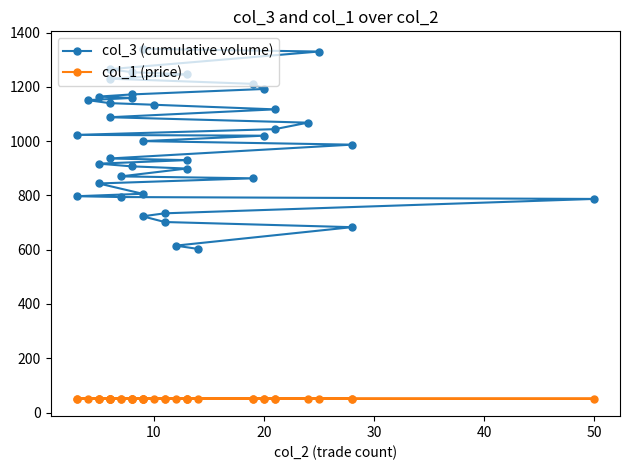

True or false: col_3 (cumulative volume) and col_1 (price) intersect in this chart.

False